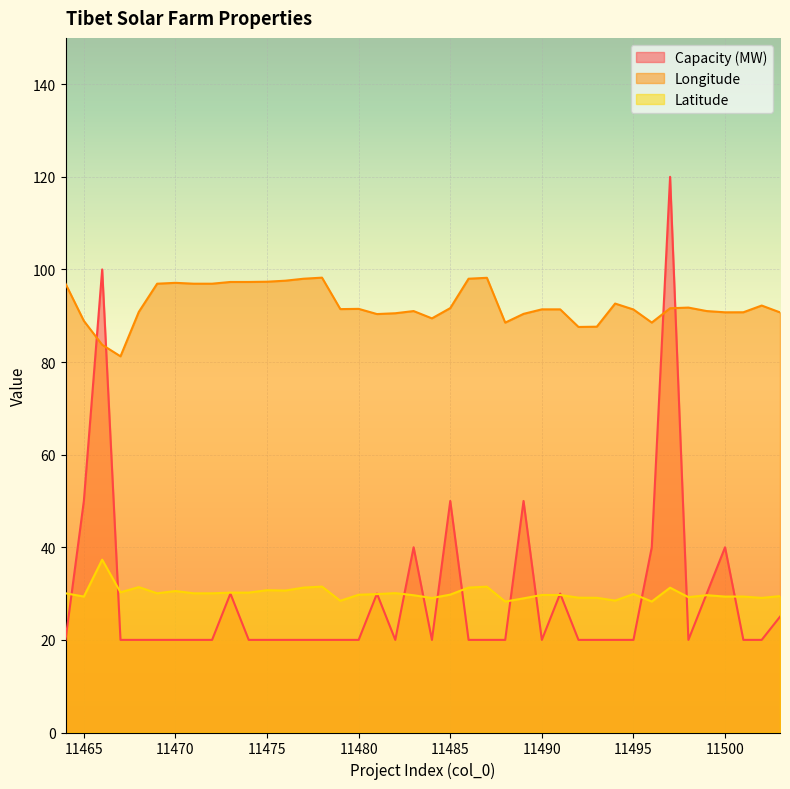

How many series are shown in this chart?

3